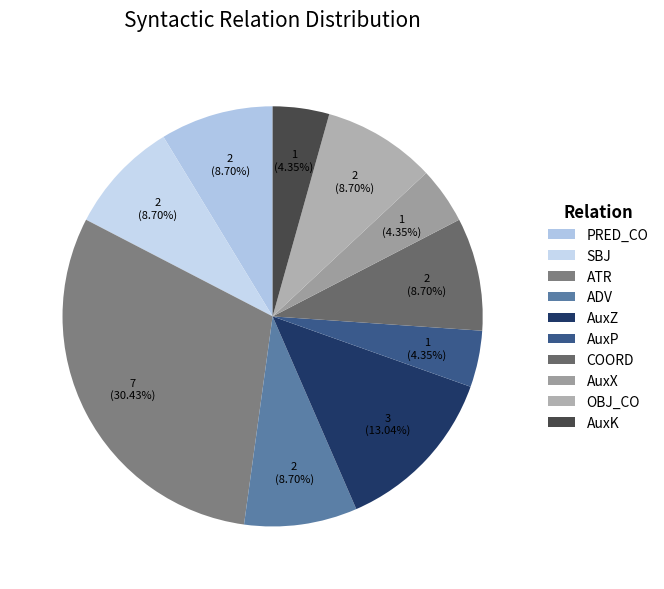

Count the number of slices in the pie.

10